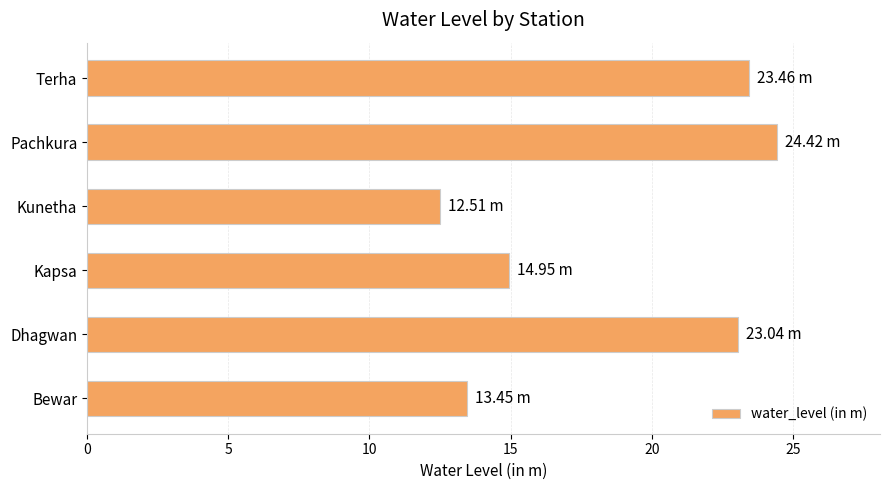

Count the number of categories in the chart.

6